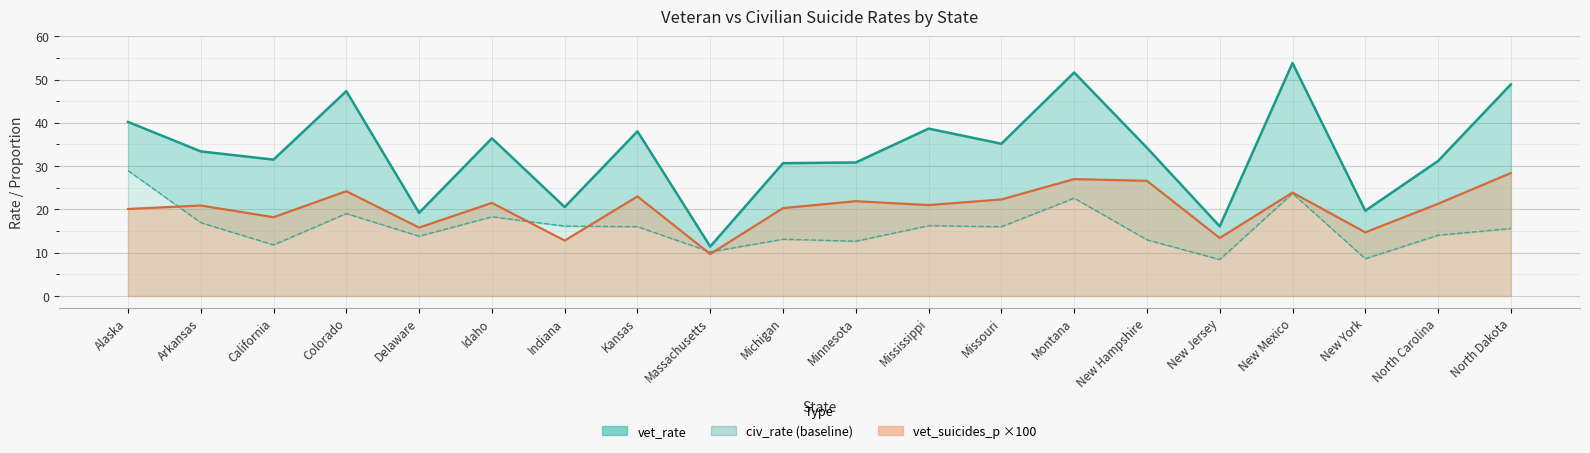

True or false: civ_rate has a value of 12.8 at Montana.

False